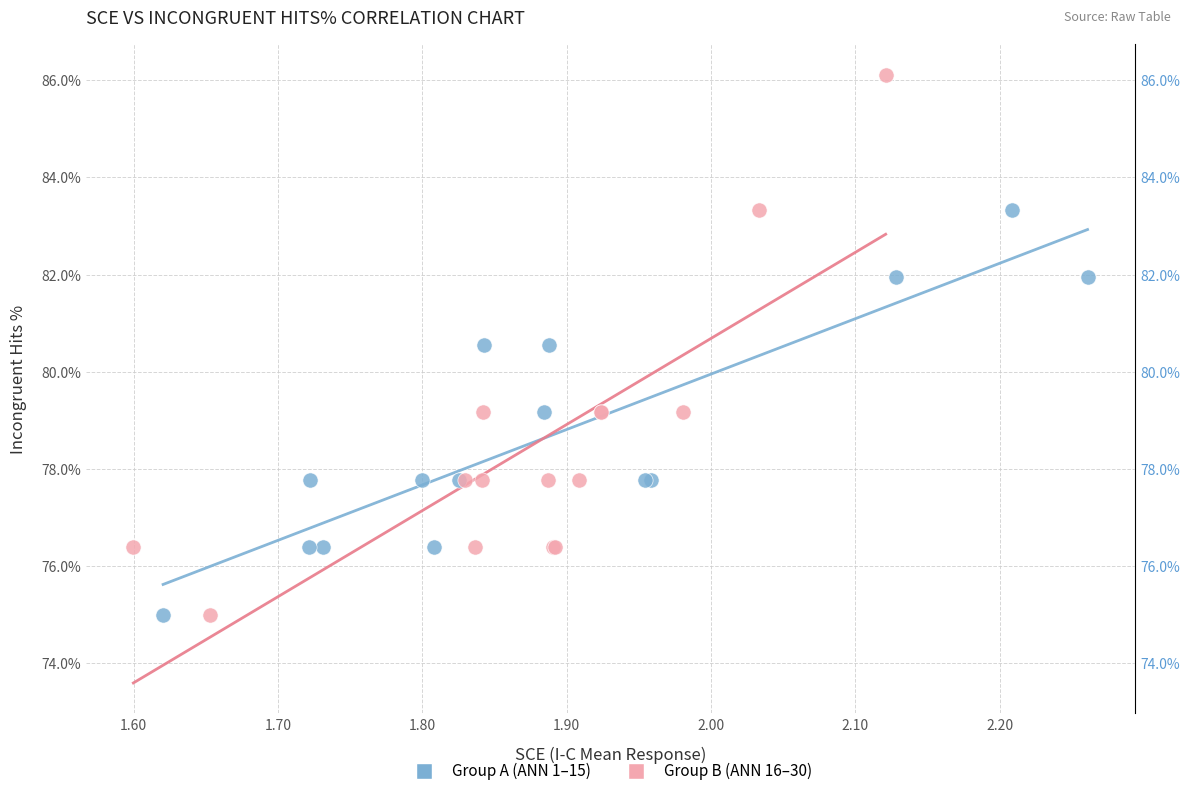

Which series contains the highest Y value?

Group B (ANN 16–30)